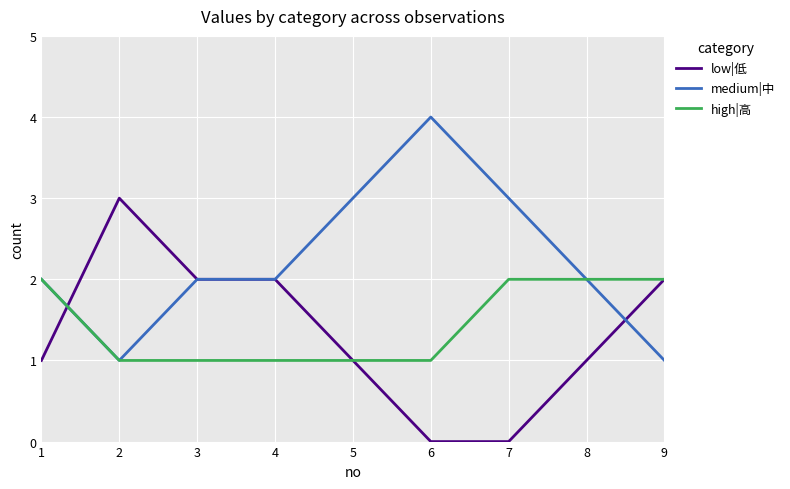

Is the value of low|低 at 5 greater than the value of medium|中 at 6?

No